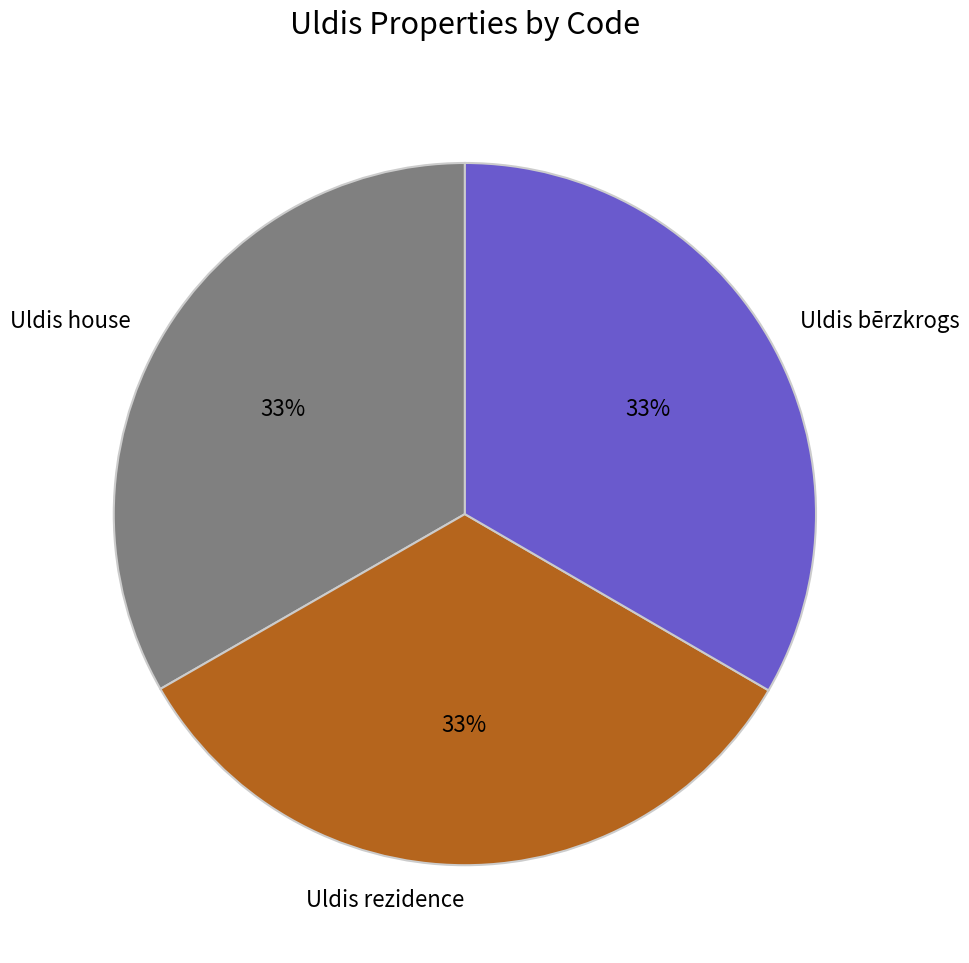

Approximately how many times larger is the value at Uldis house compared to Uldis rezidence?

1.0